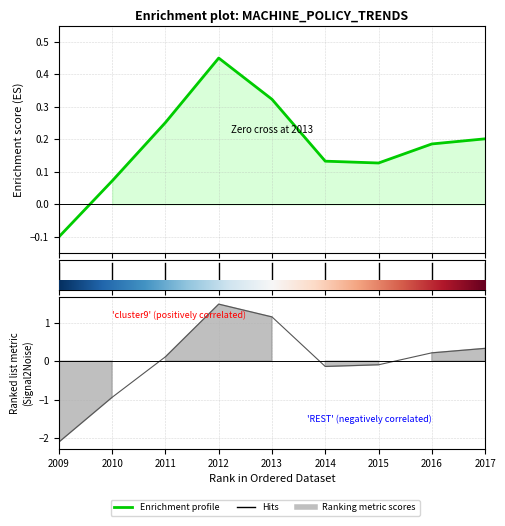

Does the chart display data point markers on the line(s)?

No